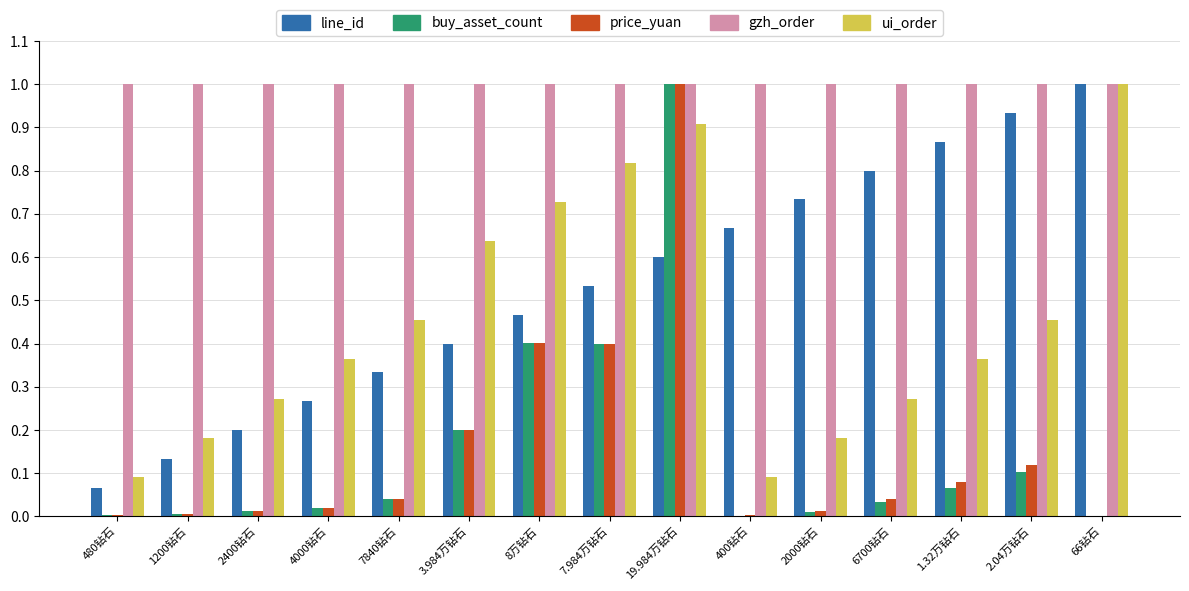

What is the sum of all ui_order values?

6.8